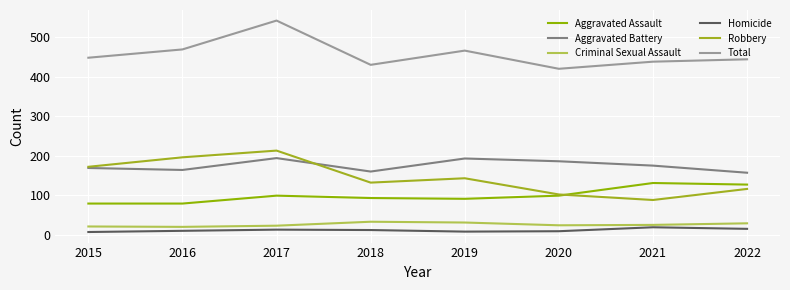

Does the chart have visible grid lines?

Yes